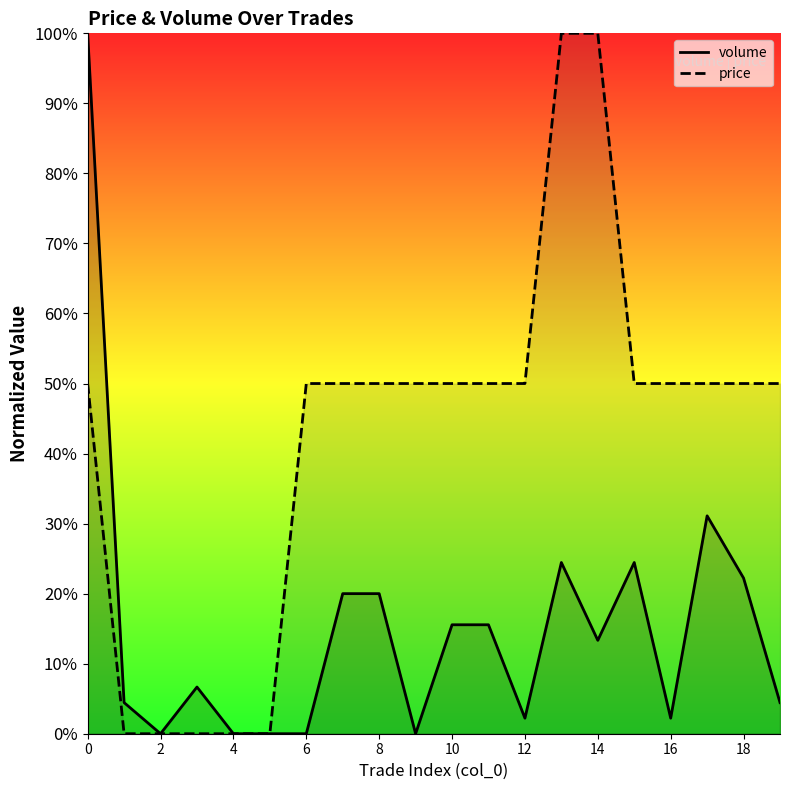

Is the value of volume at 2 greater than the value of price at 16?

No